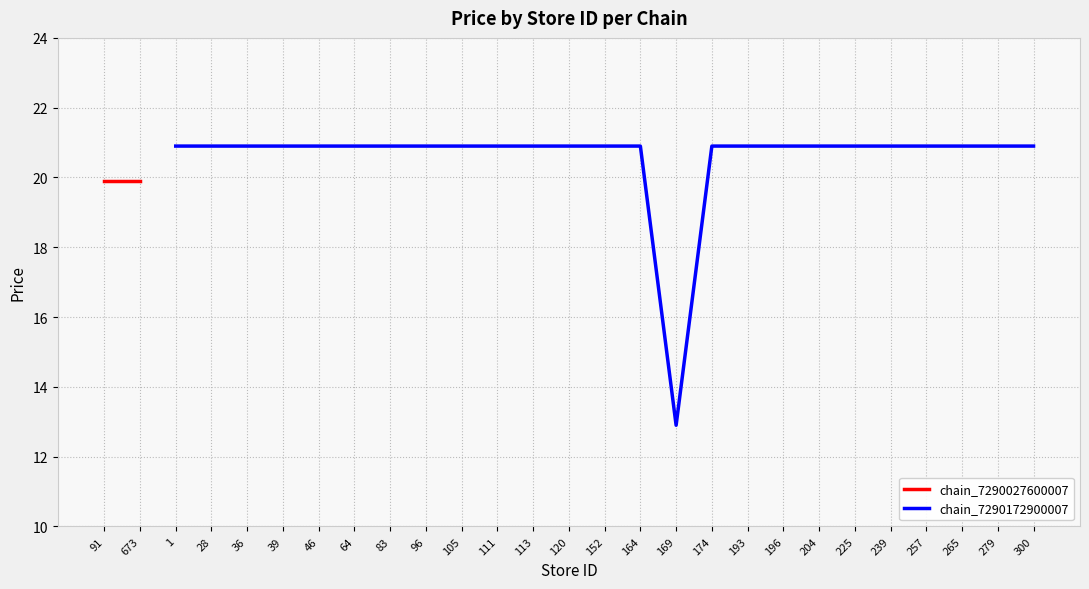

Between 113 and 120, which is larger?

120